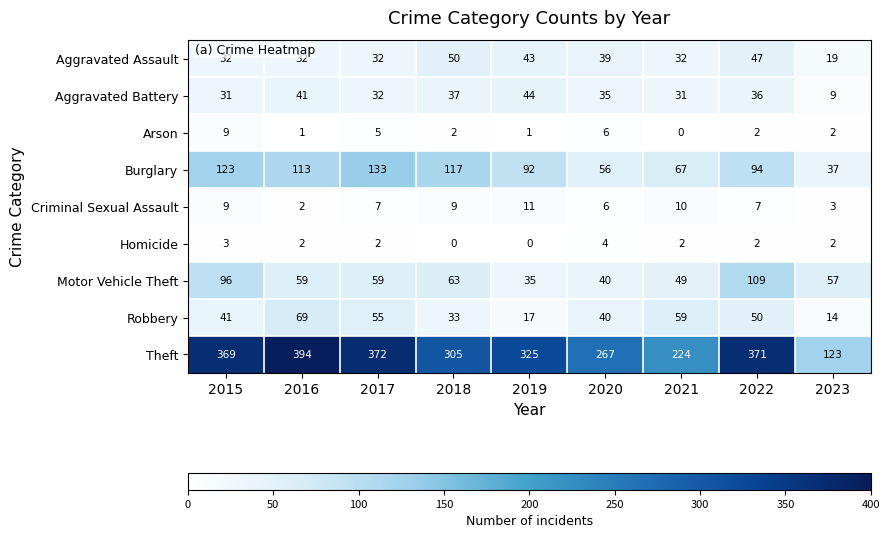

True or false: Robbery has a value of 33 at 2018.

True